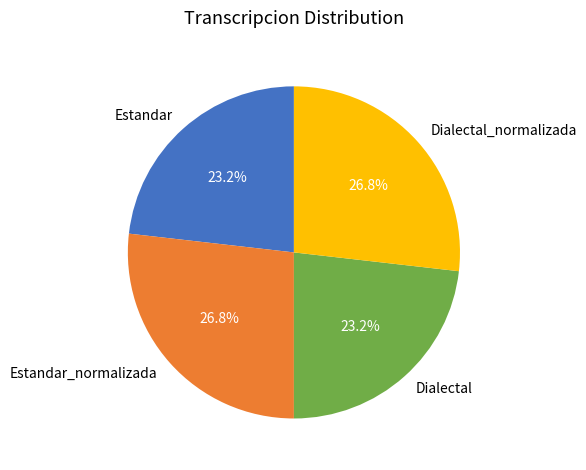

What is the ratio of the value at Dialectal to the value at Estandar_normalizada?

0.9